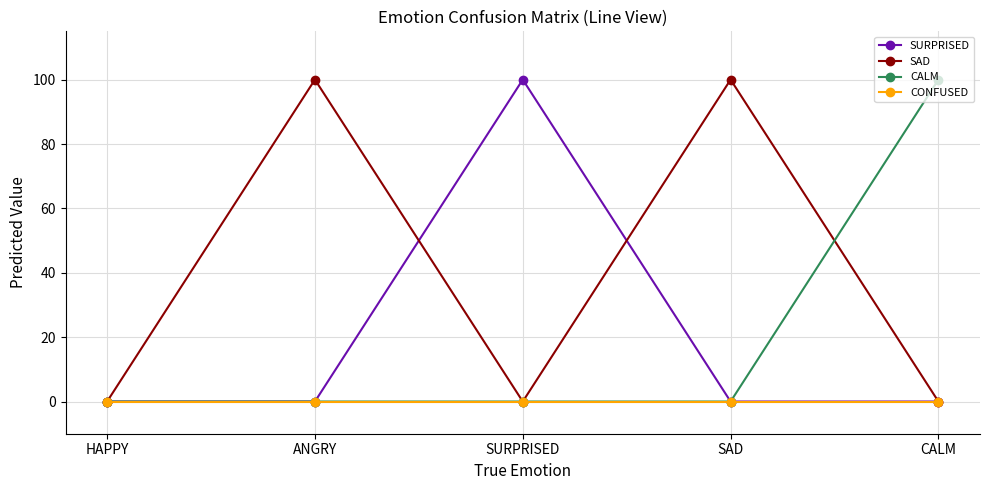

Which series changed the most between HAPPY and SURPRISED?

SURPRISED